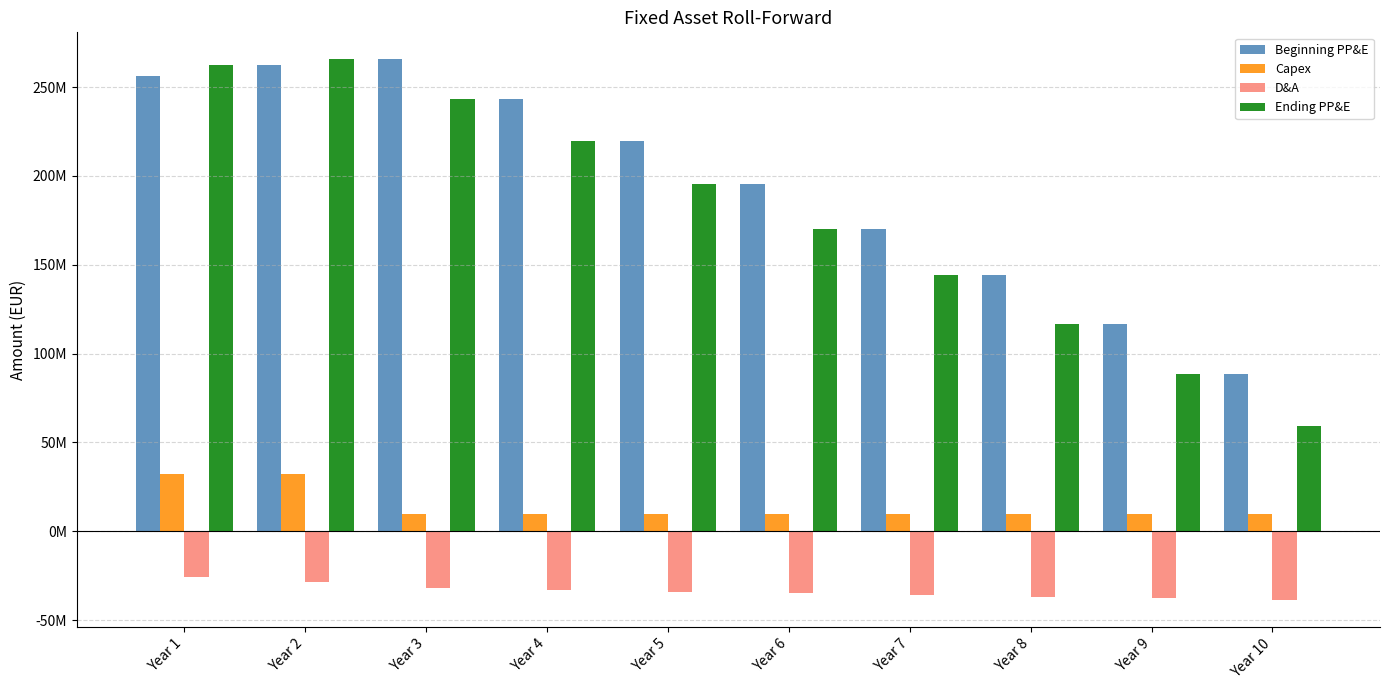

List the series in order of their peak value, lowest first.

D&A, Capex, Beginning PP&E, Ending PP&E